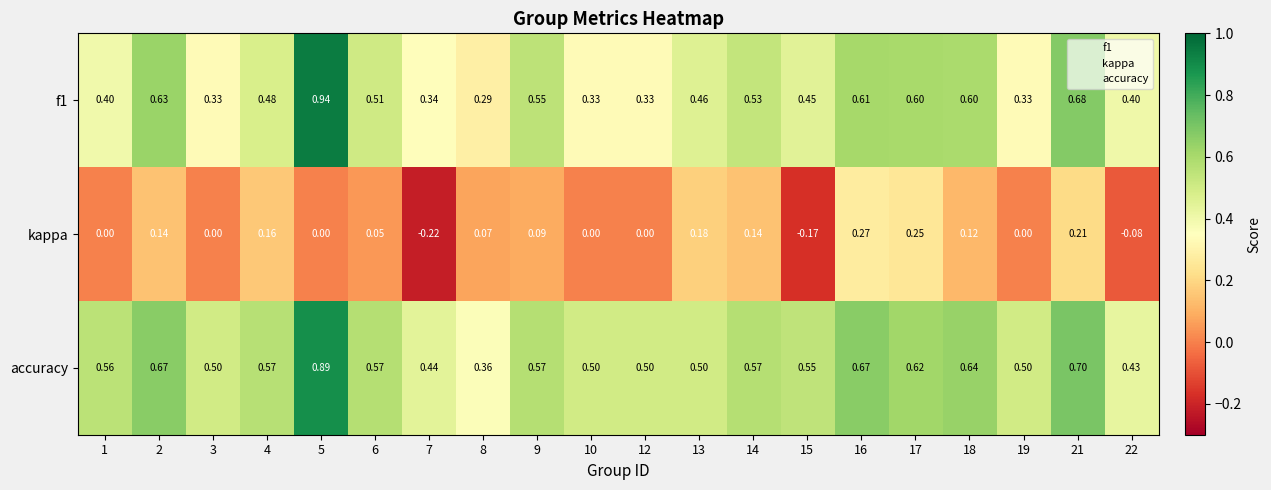

At which category is the sum across all series the highest?

5